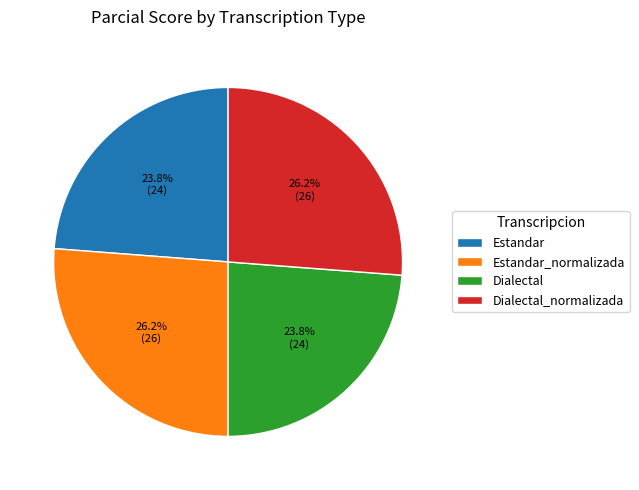

Count the number of slices in the pie.

4